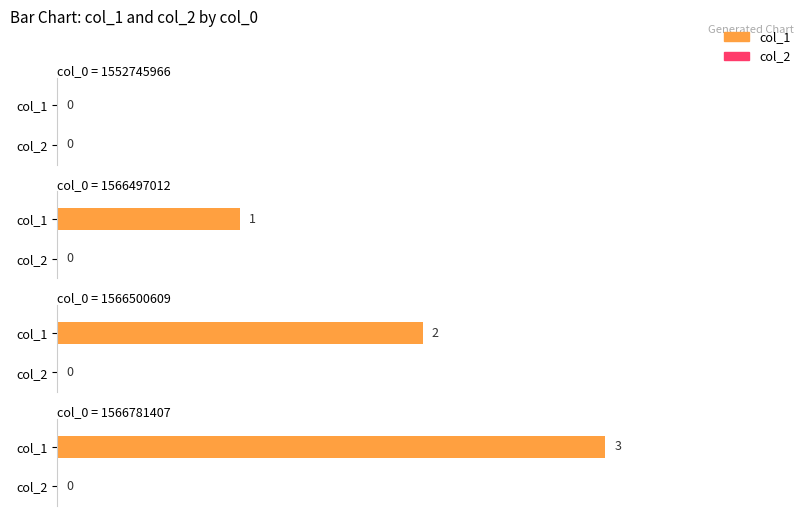

What is the sum of all col_1 values?

6